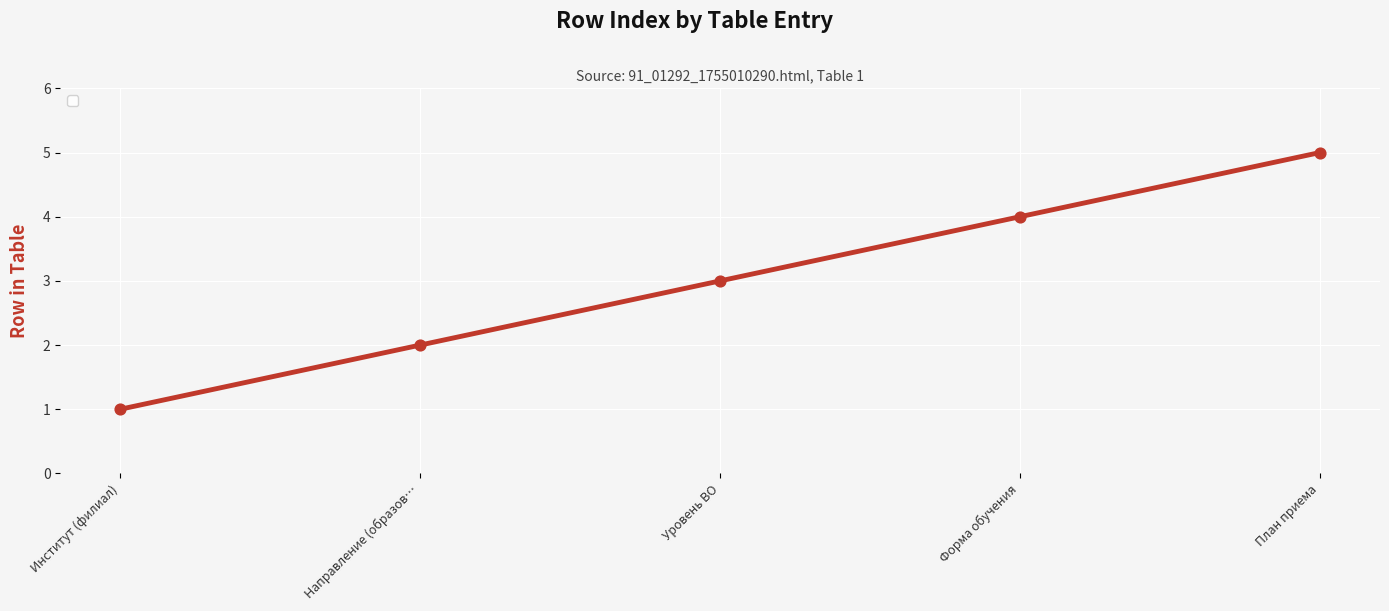

What is the change in value from Институт (филиал) to Уровень ВО?

+2